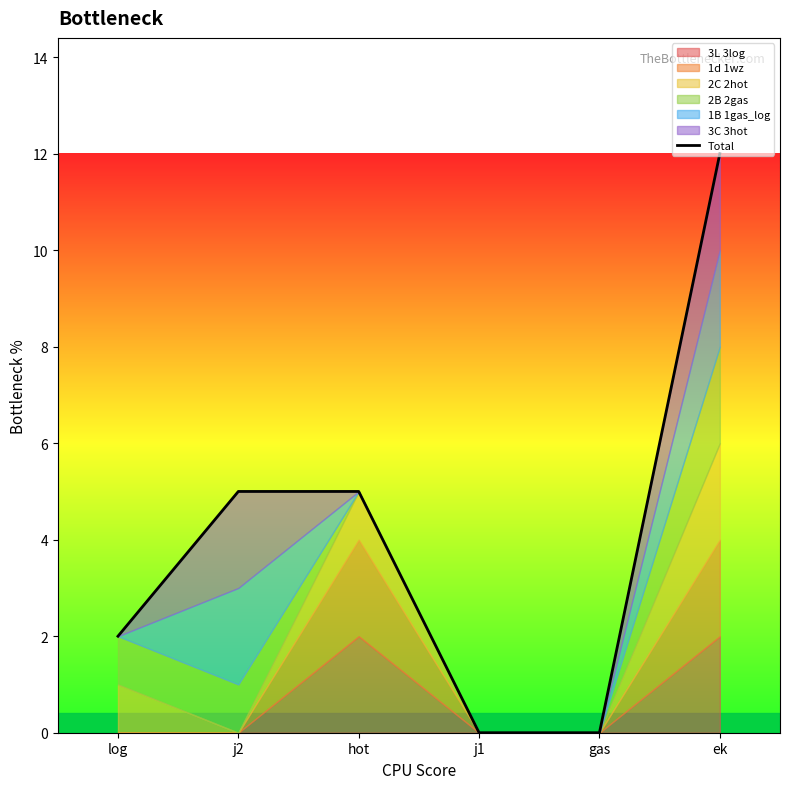

The value at hot is 1. True or false?

False